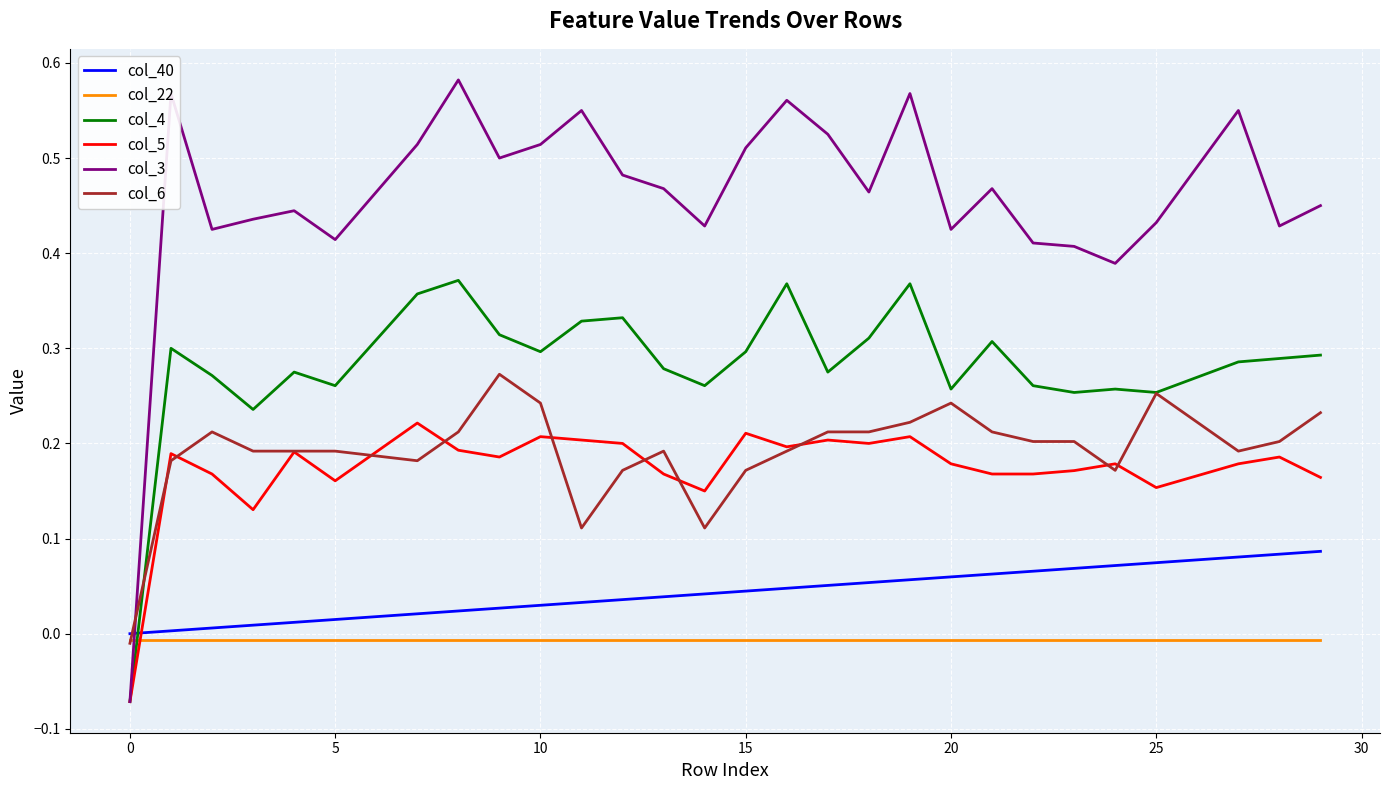

Which series has the largest total across all categories?

col_3